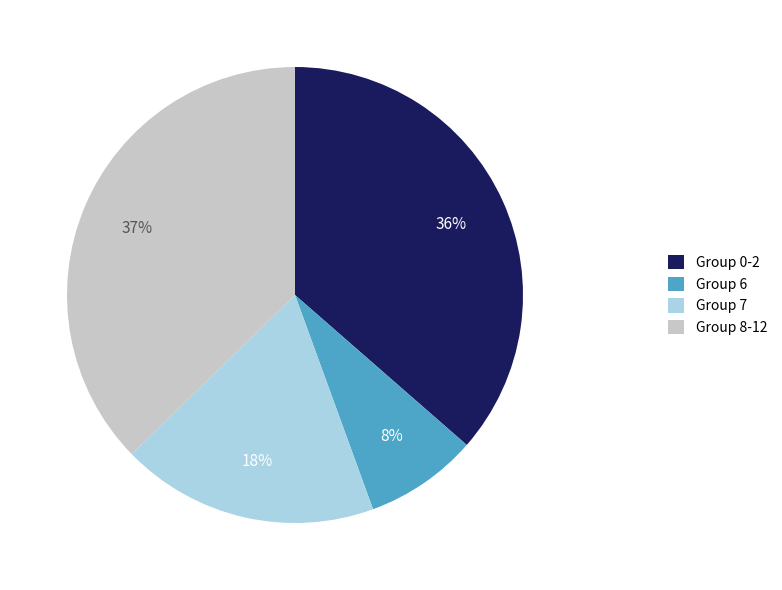

What percentage is the Group 6 slice, to the nearest percent?

8%